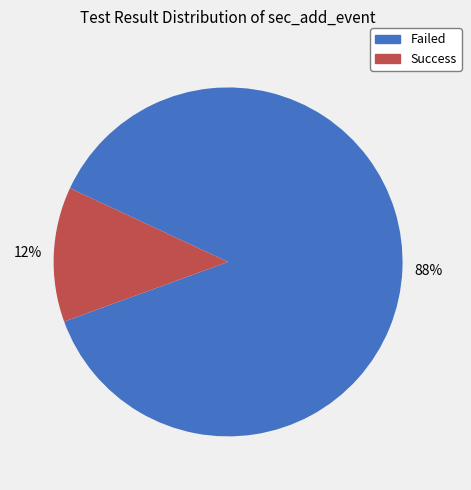

Is there a majority slice in this chart?

Yes